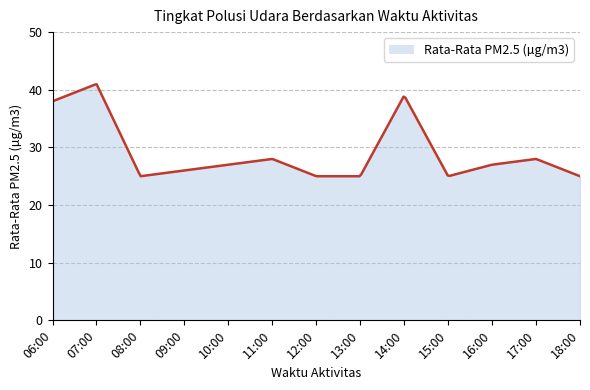

What is the smallest value displayed?

25.0